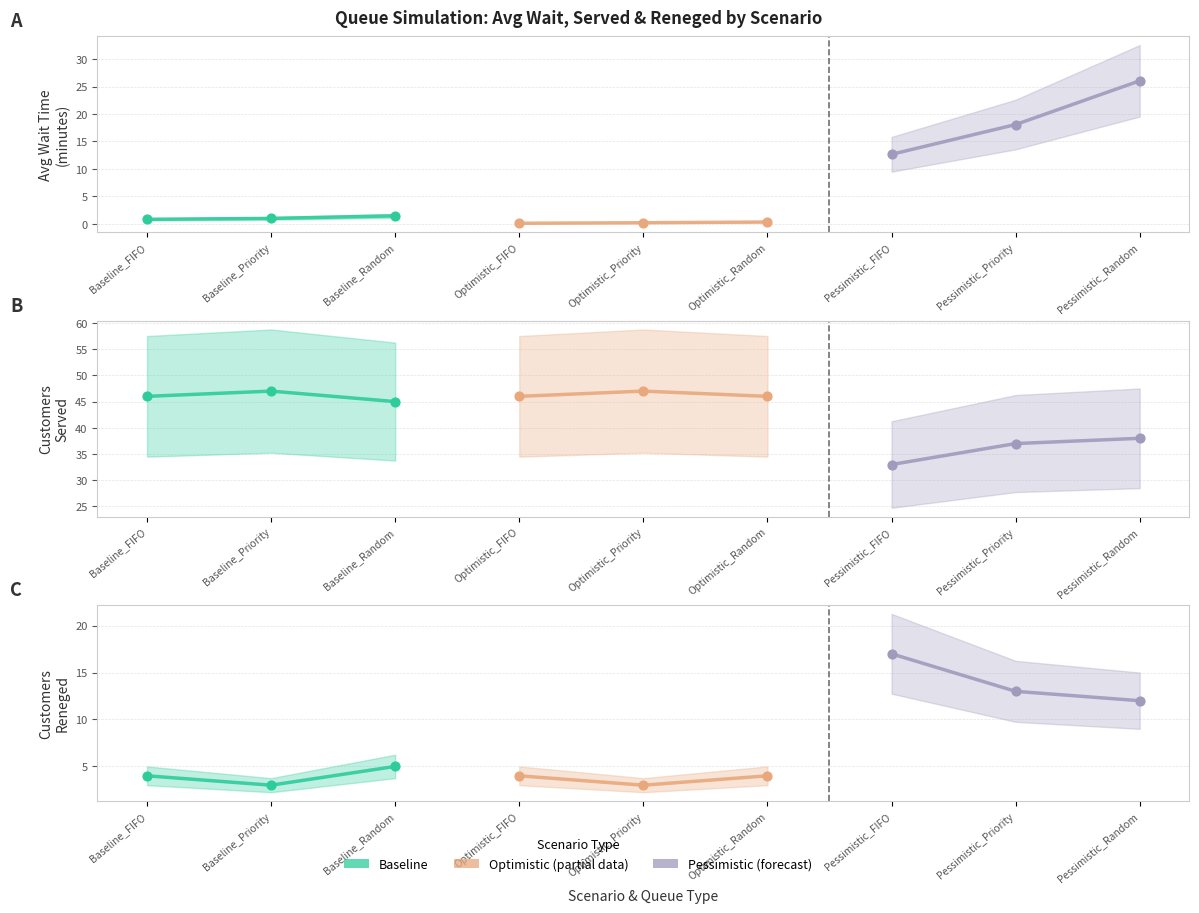

Is the value of Pessimistic (forecast) at Baseline_FIFO greater than the value of Baseline at Baseline_Priority?

Yes